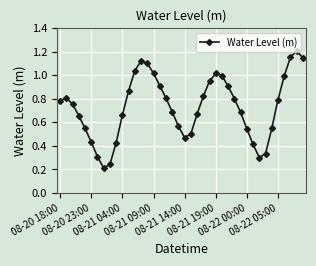

What is the sum of all values?

29.2